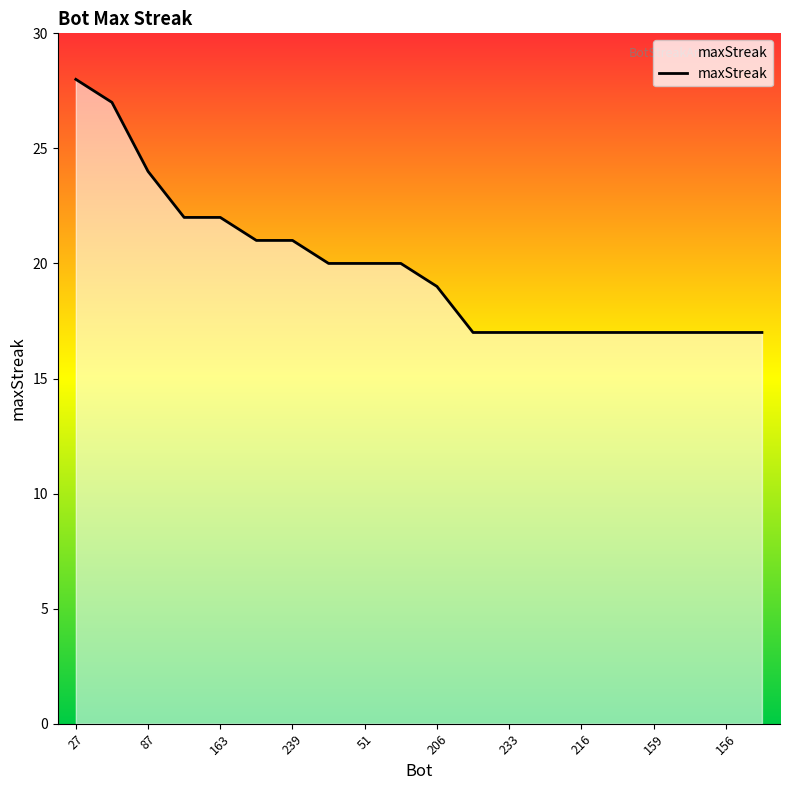

What is the smallest value displayed?

17